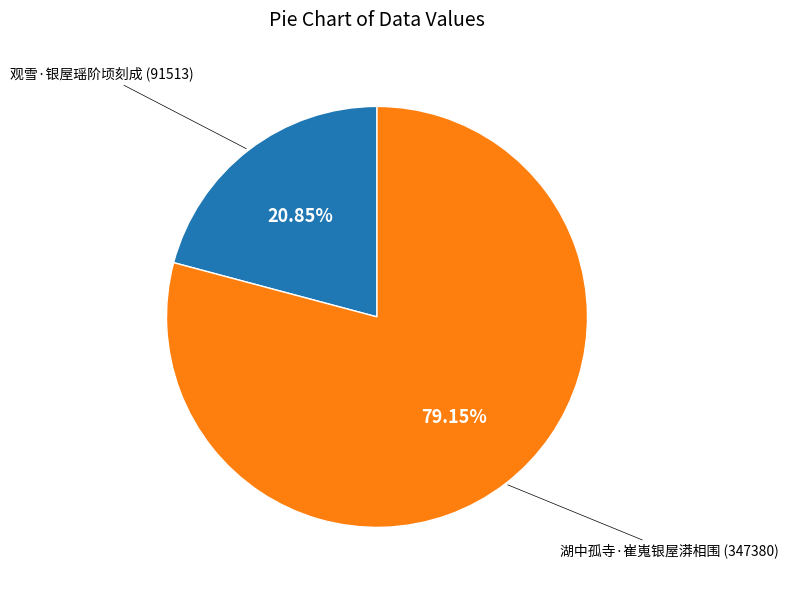

To the nearest percent, what is the combined percentage of 湖中孤寺·崔嵬银屋漭相围 and 观雪·银屋瑶阶顷刻成?

100%